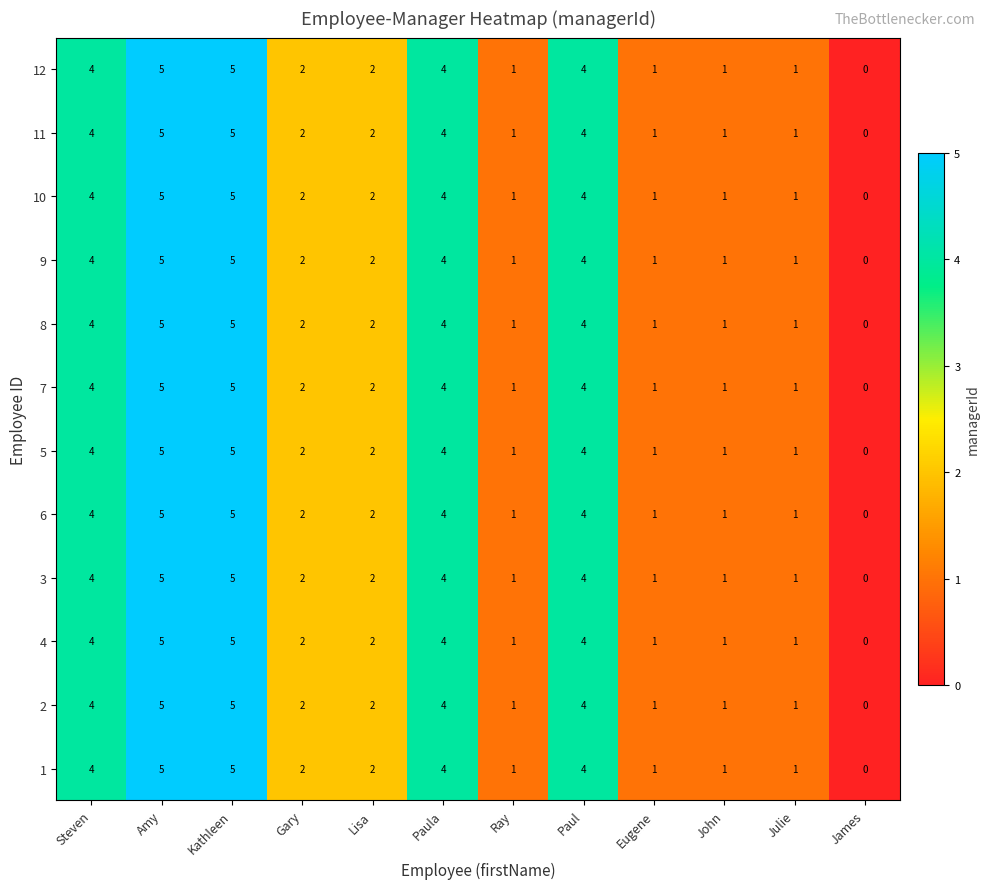

What is the difference between the maximum and minimum values in the 1 series?

5